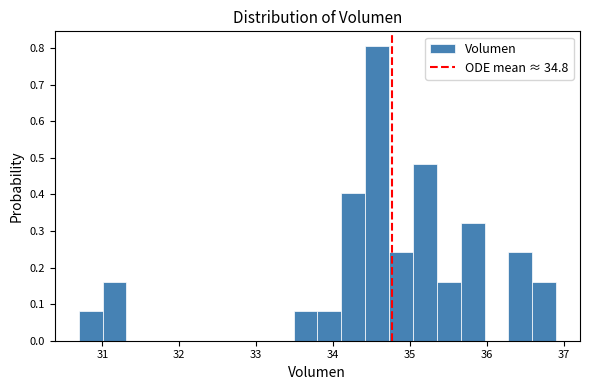

Around what value on the x-axis is the tallest bar? Give the approximate position of its centre, as read against the axis.

34.6